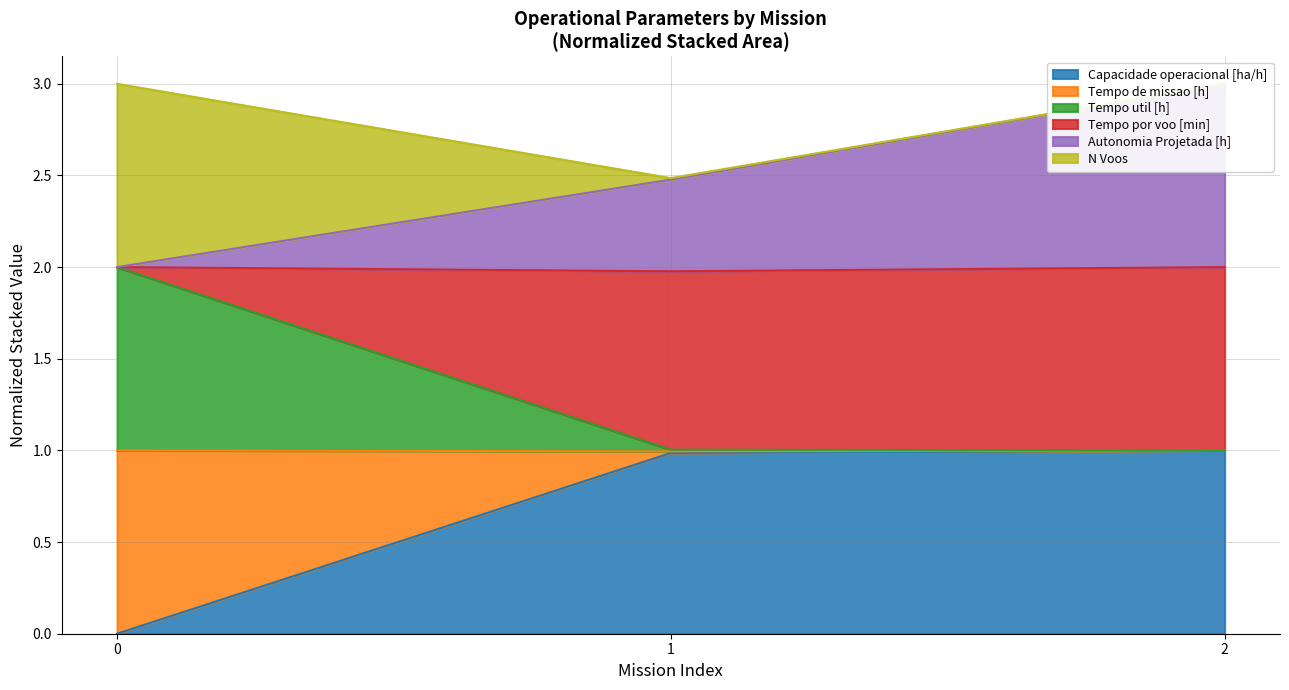

Which series has the largest range (max minus min)?

Capacidade operacional [ha/h]